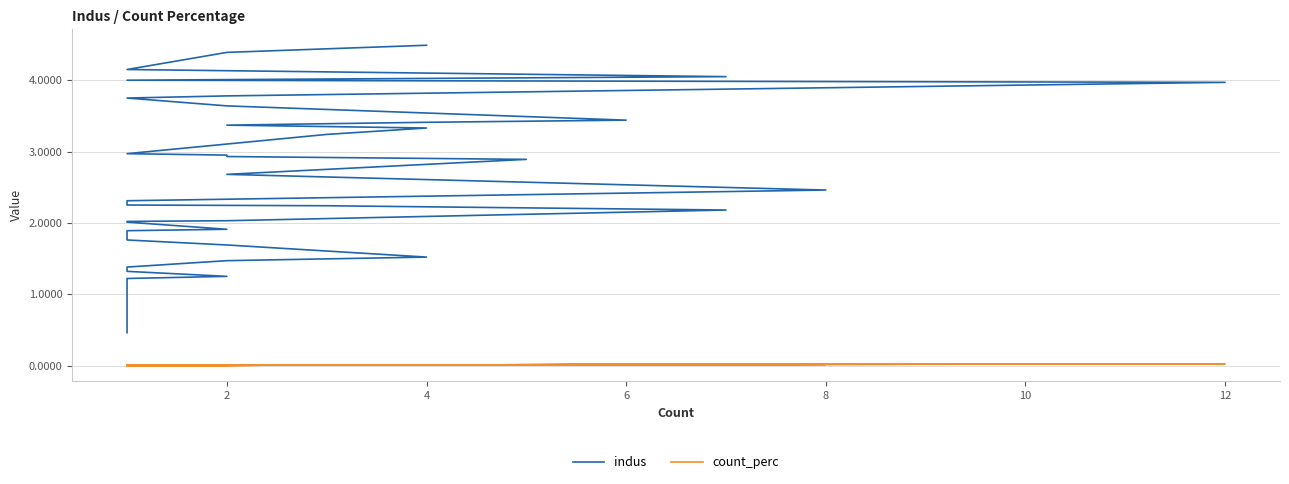

Is the value of indus at 17 greater than the value of count_perc at 10?

Yes